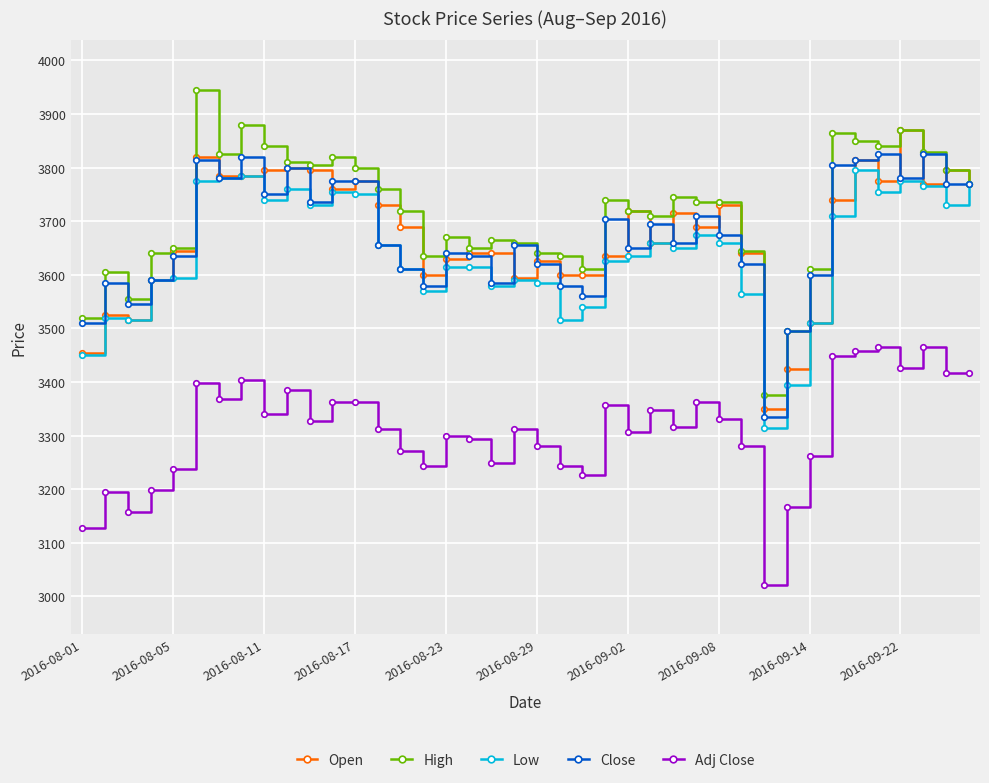

How many data points does each series have?

40